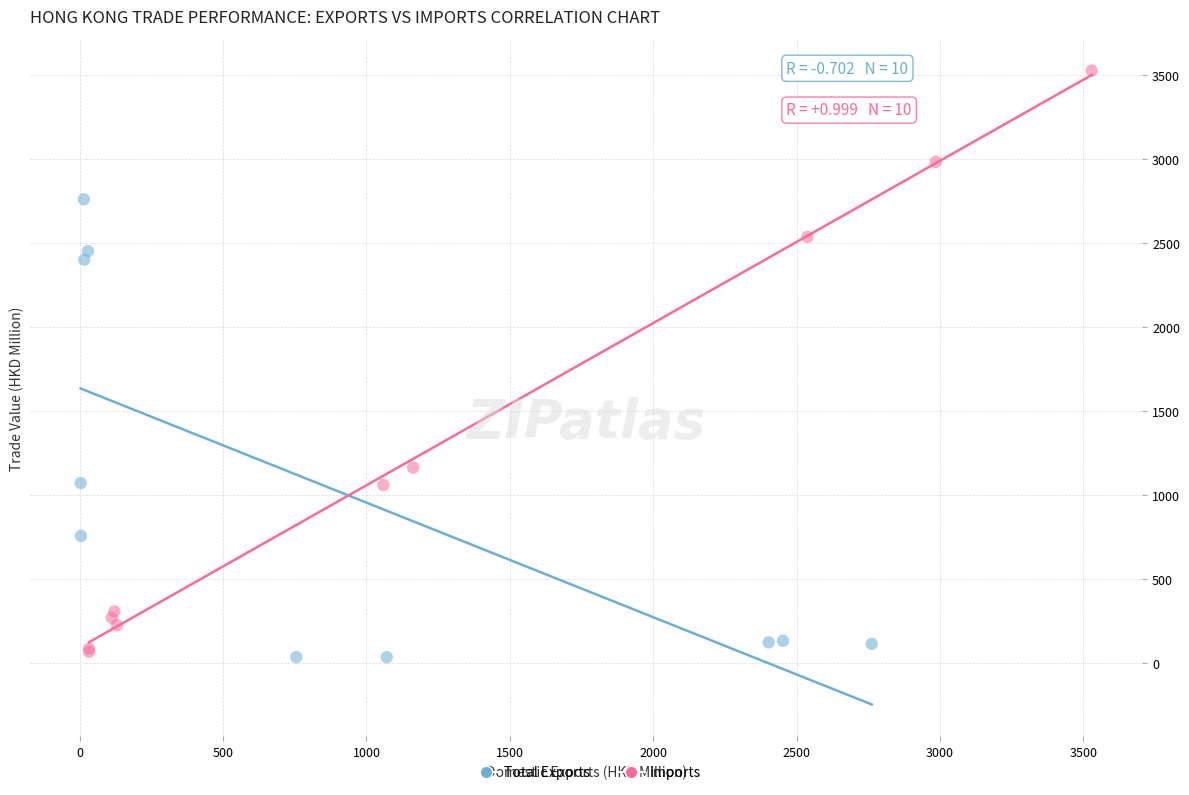

Which series reaches the maximum Y coordinate?

Imports